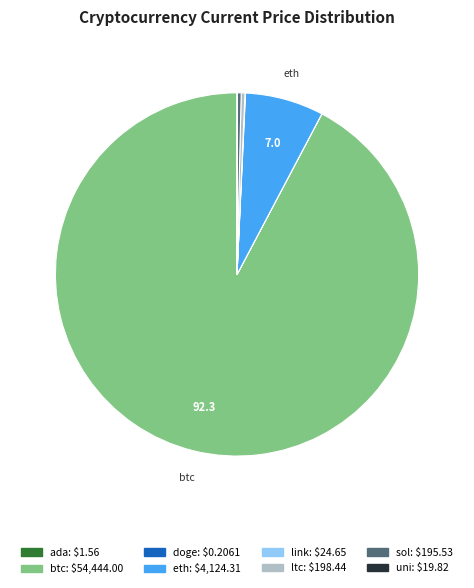

Which category has the biggest portion of the pie?

btc